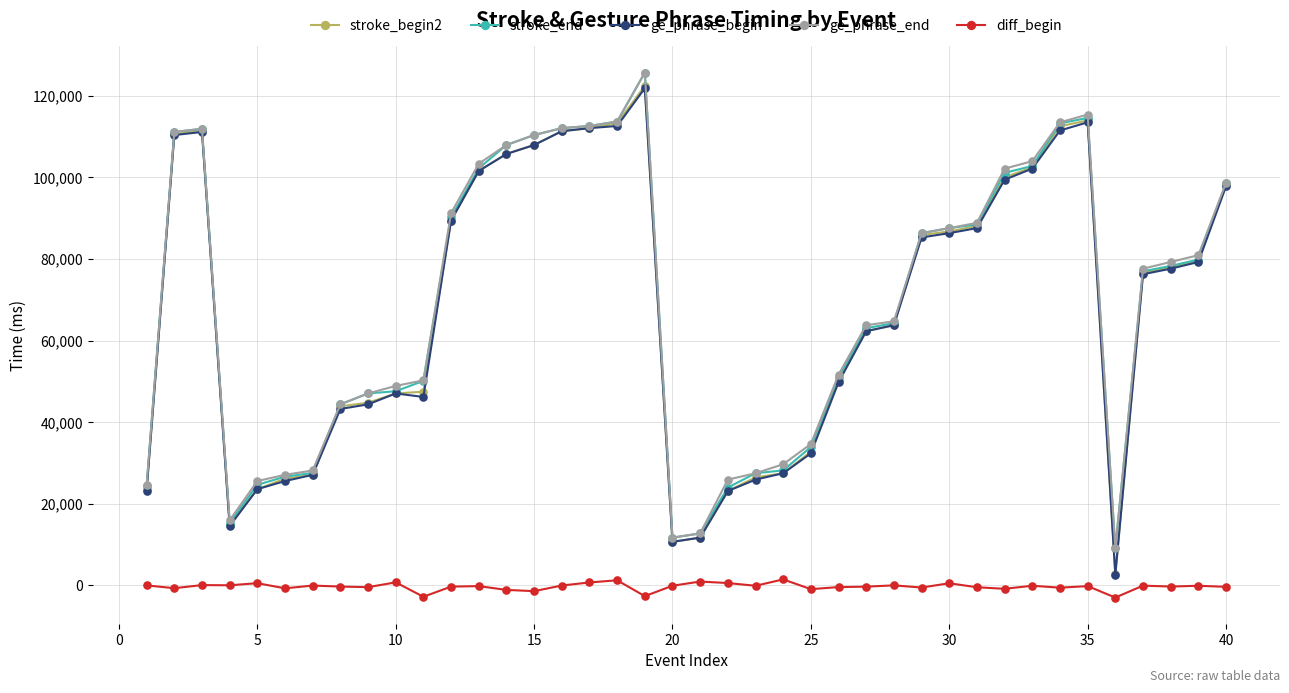

True or false: stroke_end and diff_begin intersect in this chart.

False